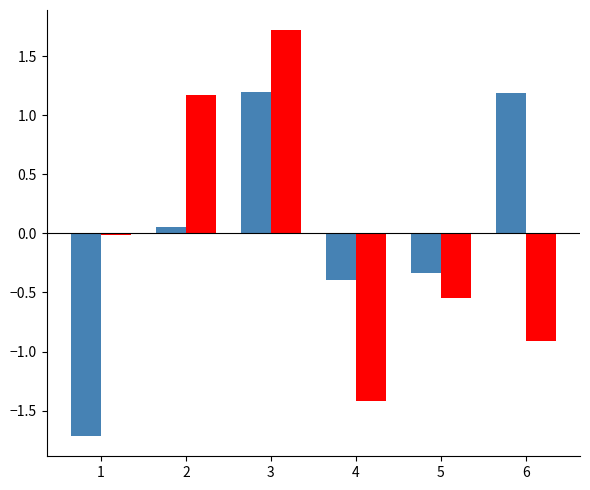

Which label corresponds to the largest value in the chart?

3